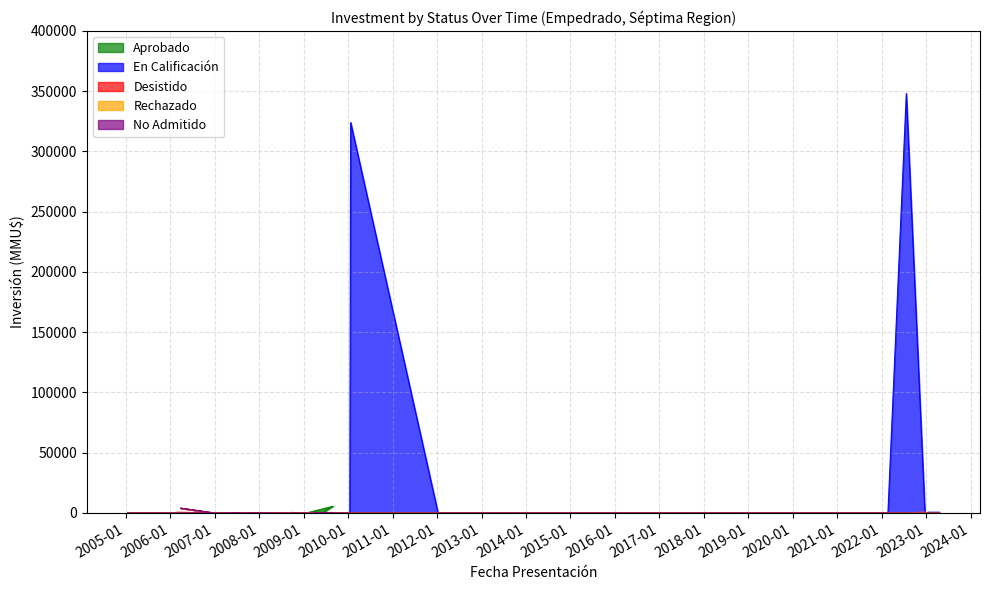

The value of Rechazado at 2013-01 is 0. True or false?

True